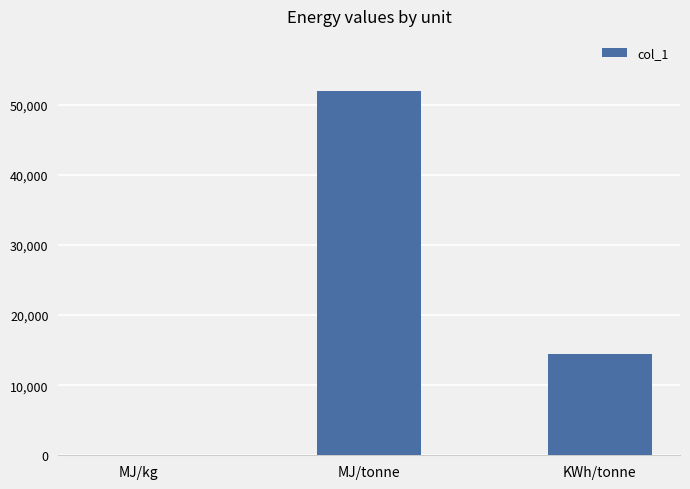

What is the change in value from MJ/kg to MJ/tonne?

+51948.0